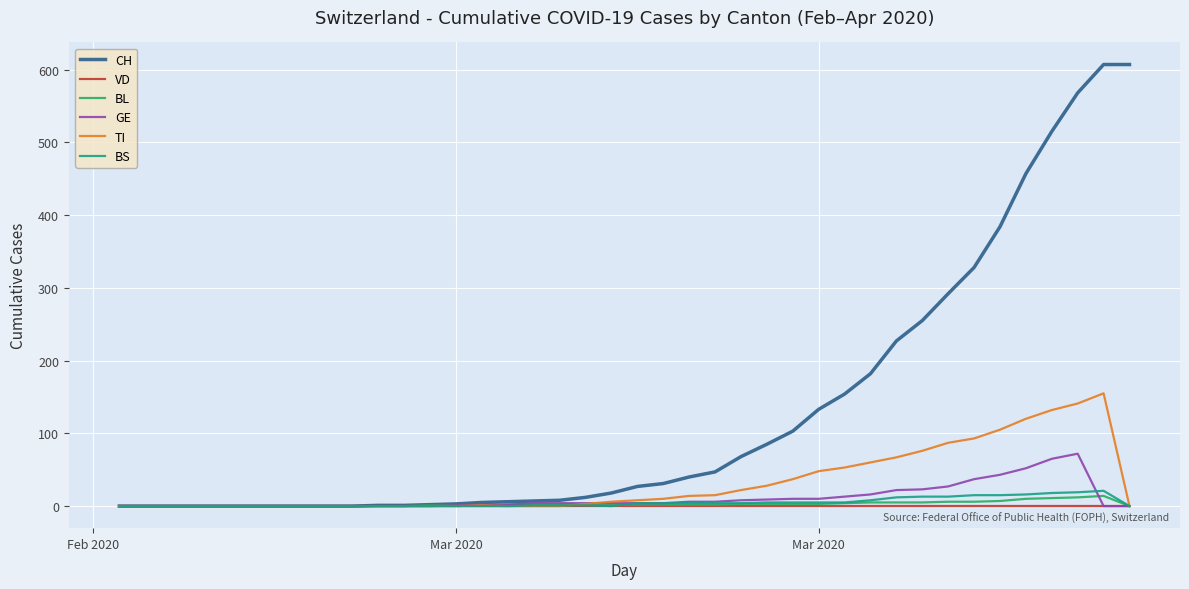

Which series has the widest spread of values?

CH